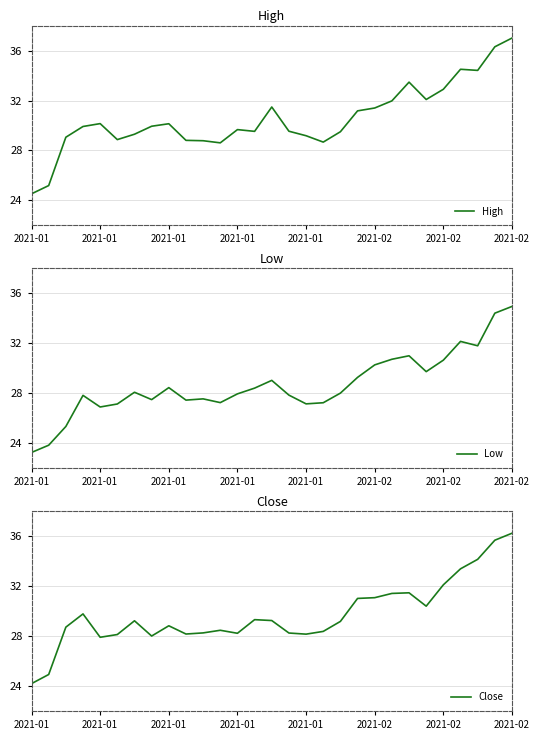

Which has a higher value, 10 or 22?

22